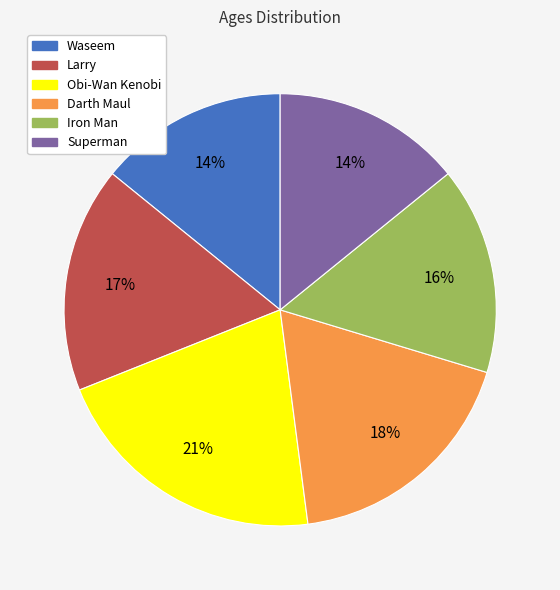

Count the number of slices in the pie.

6